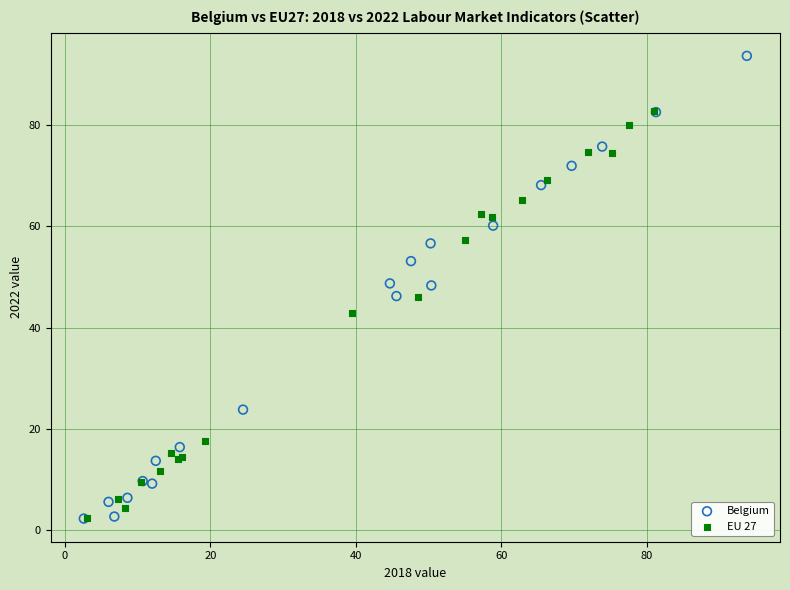

Which series contains the highest Y value?

Belgium